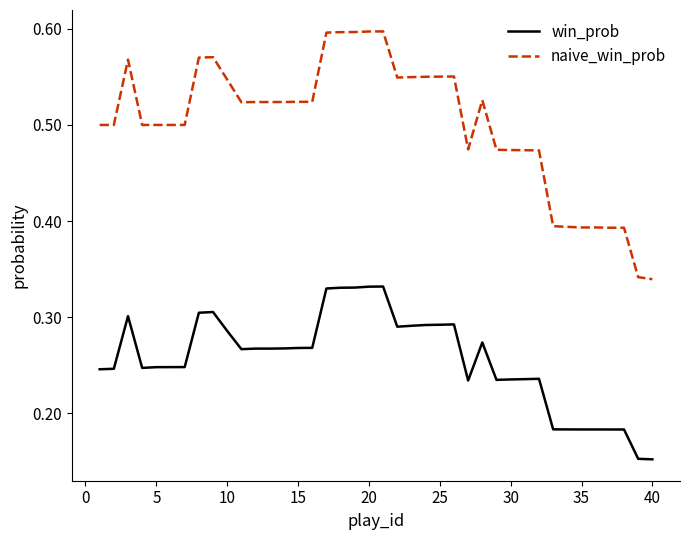

True or false: naive_win_prob and win_prob cross at least once.

False